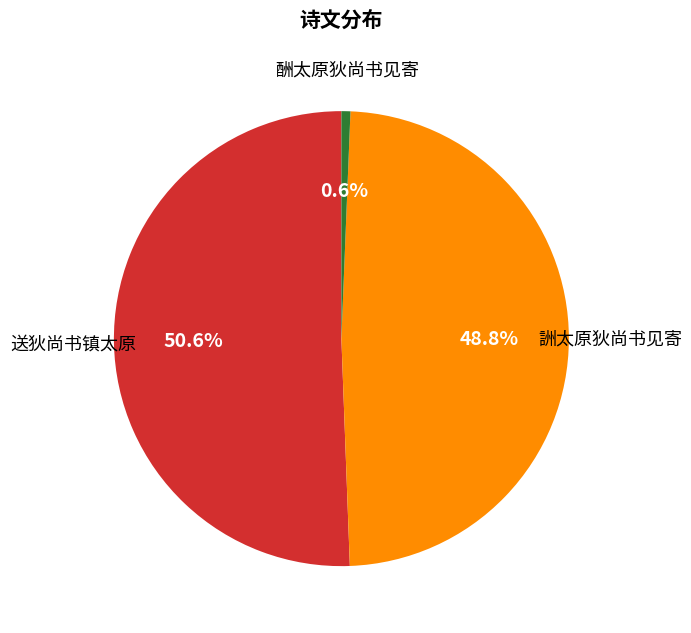

Between 送狄尚书镇太原 and 酬太原狄尚书见寄, which is larger?

送狄尚书镇太原